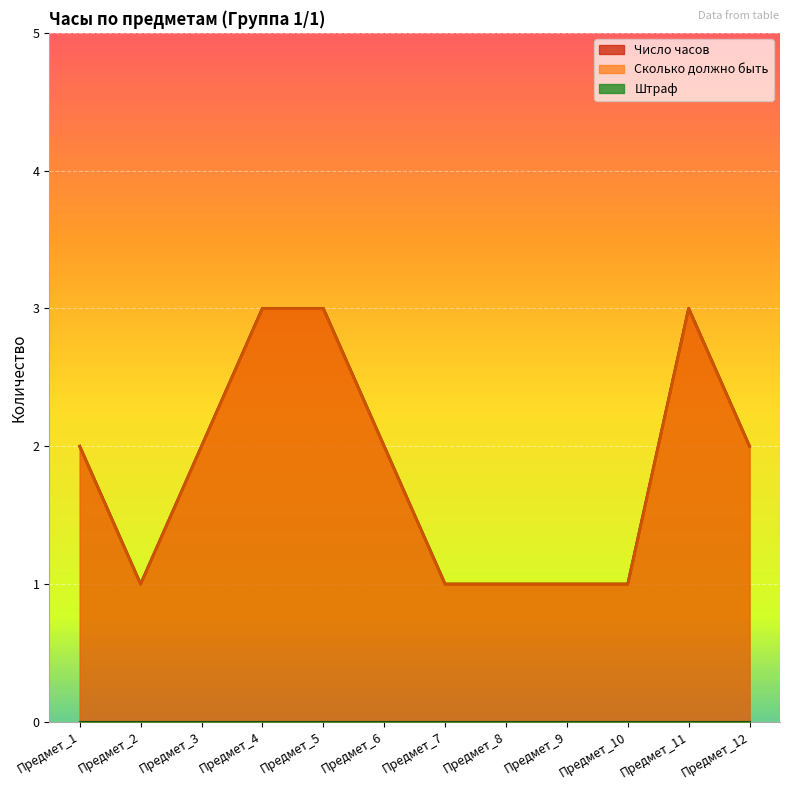

How many interior local peaks does the Число часов series have?

1